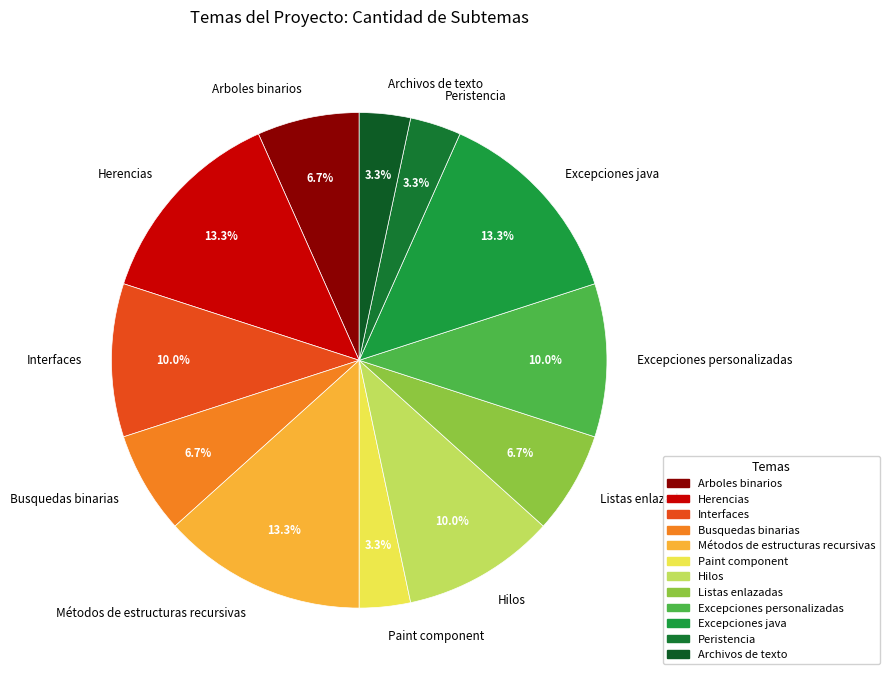

To the nearest percent, what is the average slice percentage?

8%